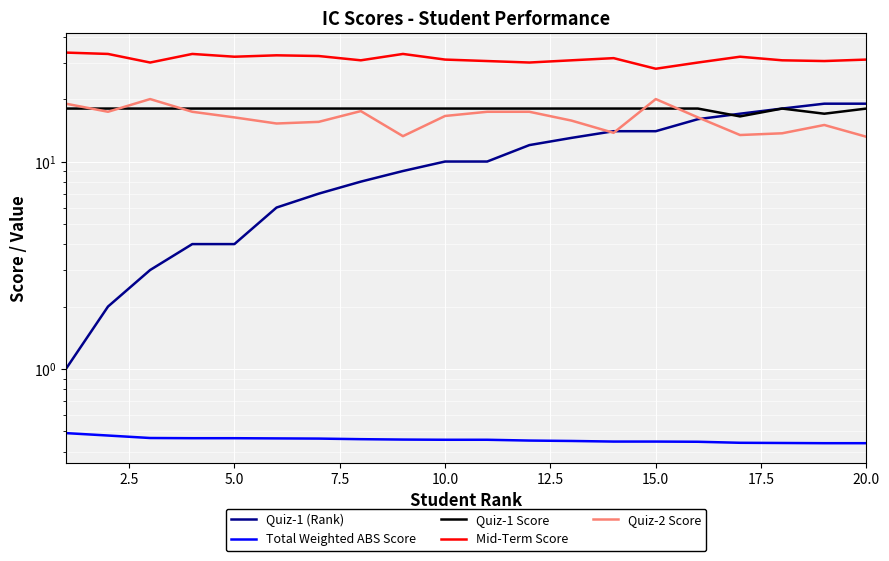

How many Quiz-1 Score values are between 18 and 19?

18